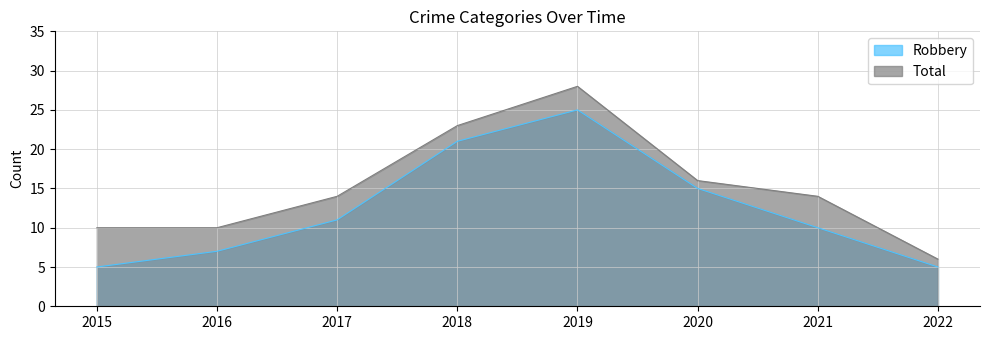

What are all the series names shown in the legend?

Robbery, Total